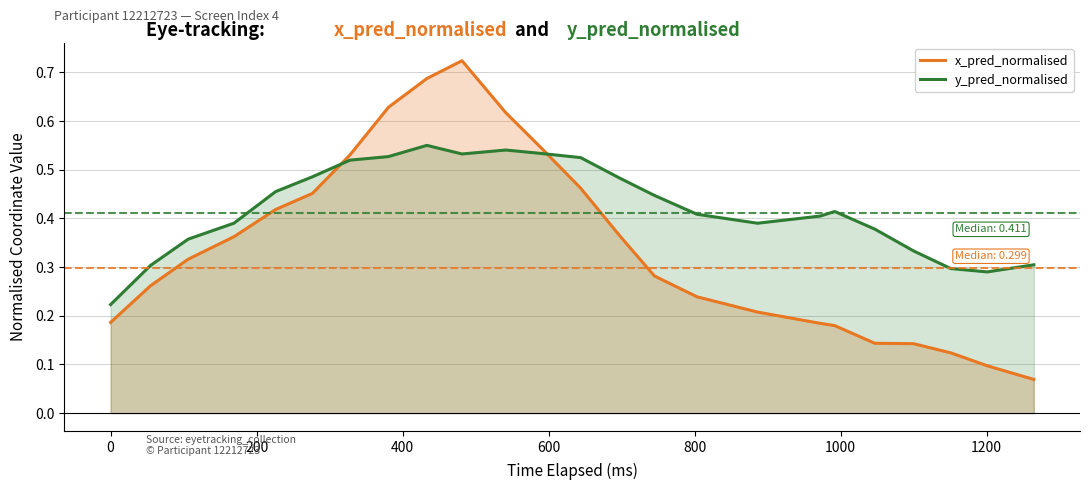

List the series in order of their overall mean, highest first.

y_pred_normalised, x_pred_normalised